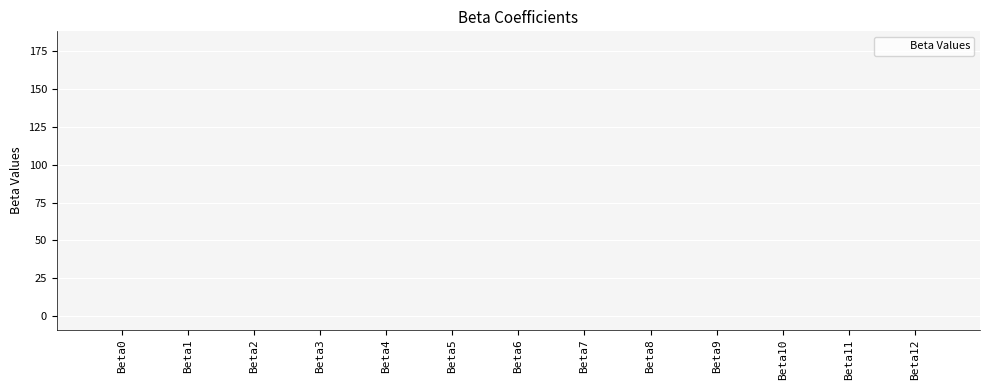

What is the average value?

13.8